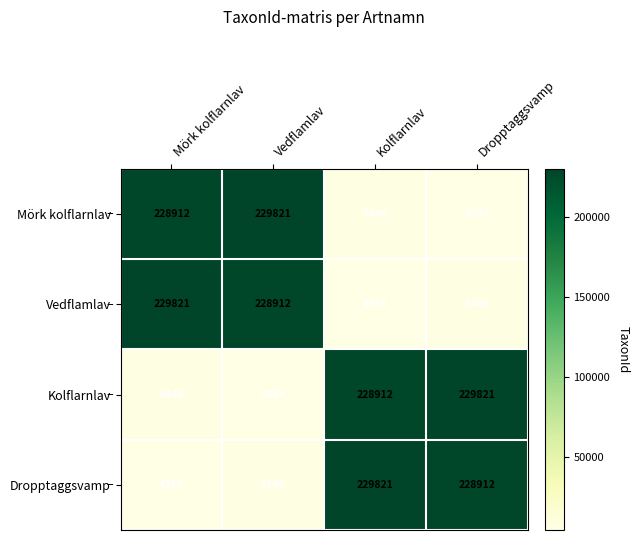

Where does the Vedflamlav series first go above 228912?

Mörk kolflarnlav